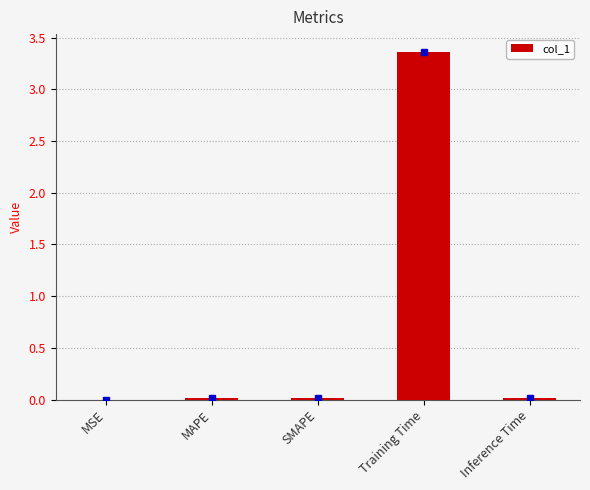

What is the sum of all values?

3.4